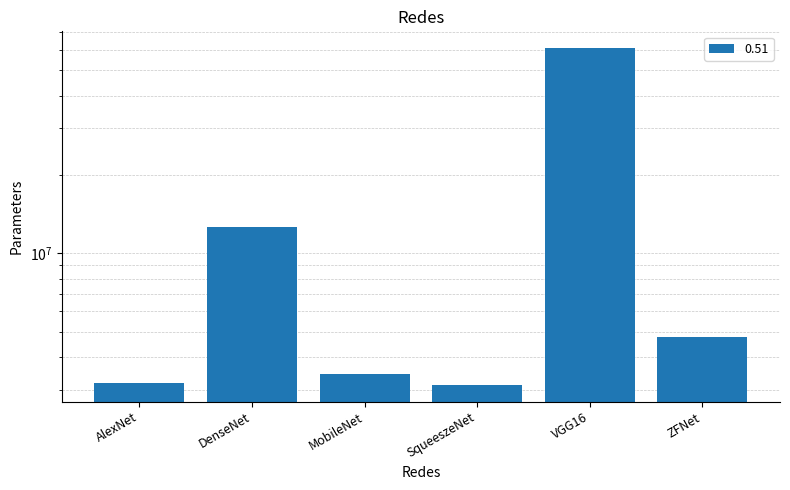

Rank the categories by value from lowest to highest.

SqueeszeNet, AlexNet, MobileNet, ZFNet, DenseNet, VGG16